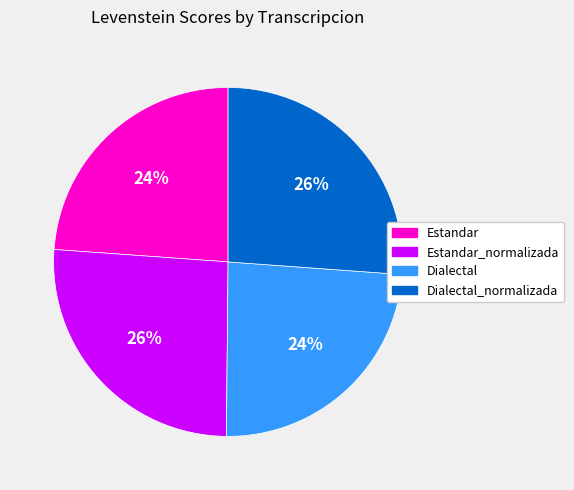

To the nearest percent, what is the average slice percentage?

25%